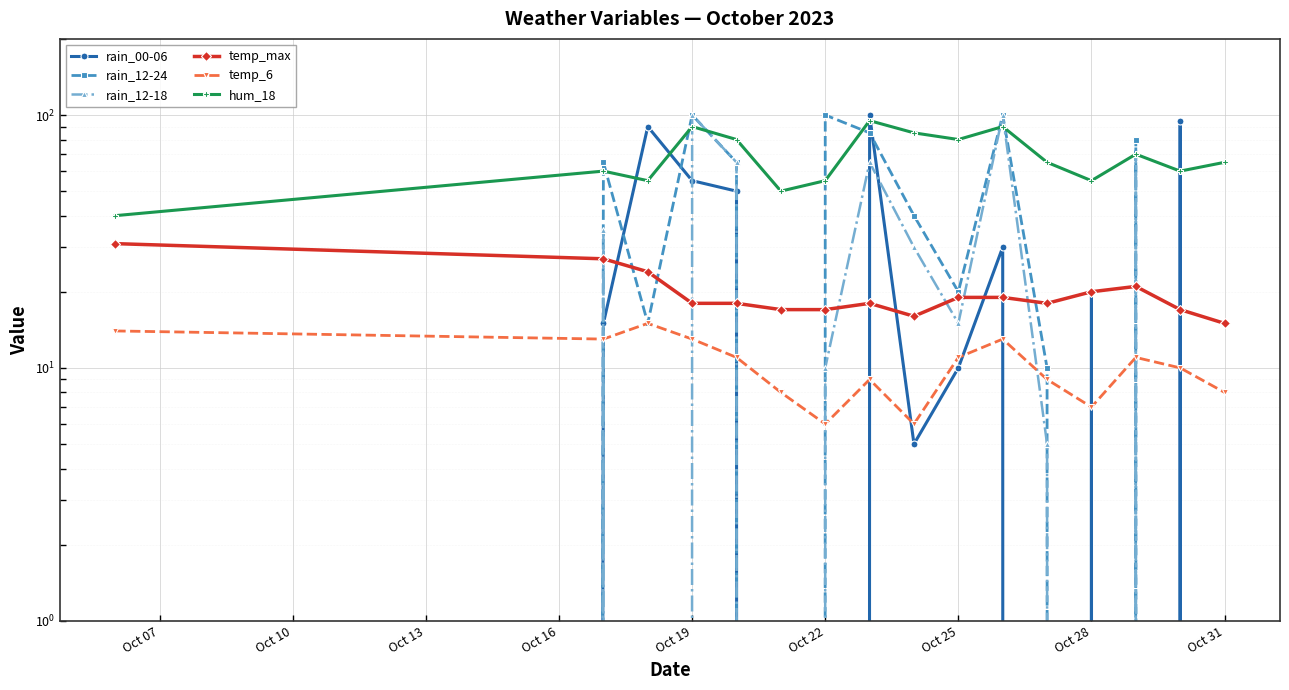

Which series has the widest spread of values?

rain_00-06